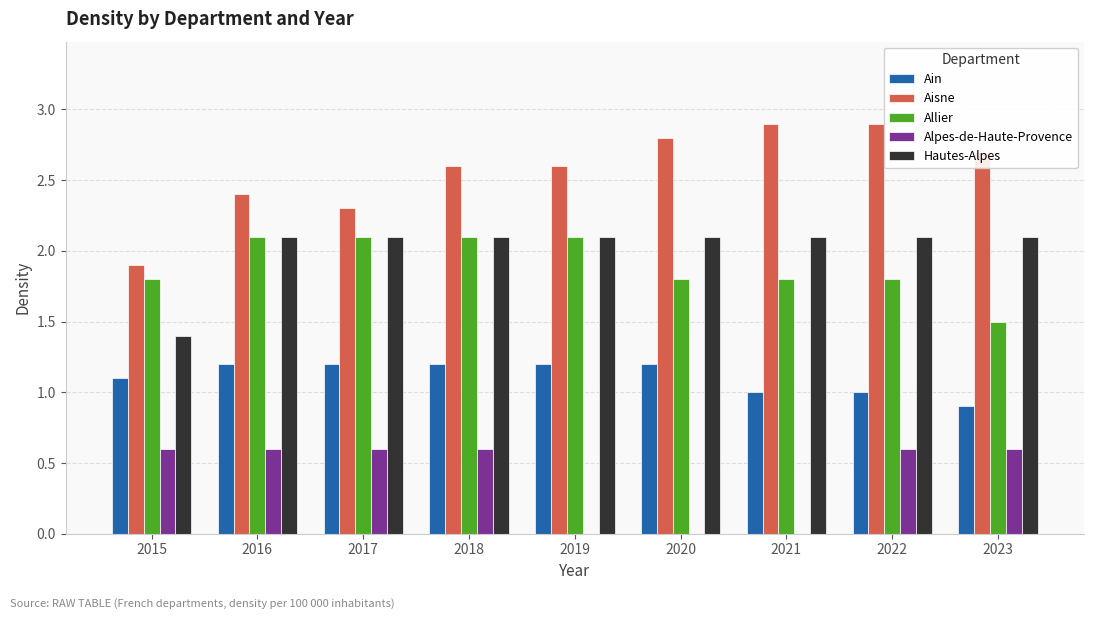

Is the value of Aisne at 2018 greater than the value of Ain at 2023?

Yes